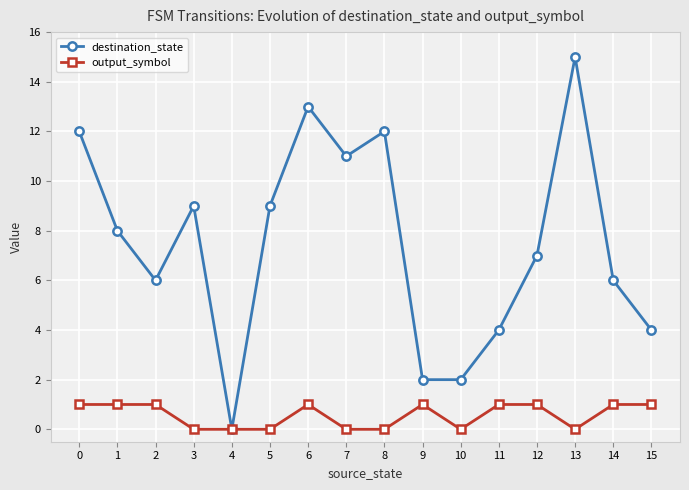

Does the chart display data point markers on the line(s)?

Yes